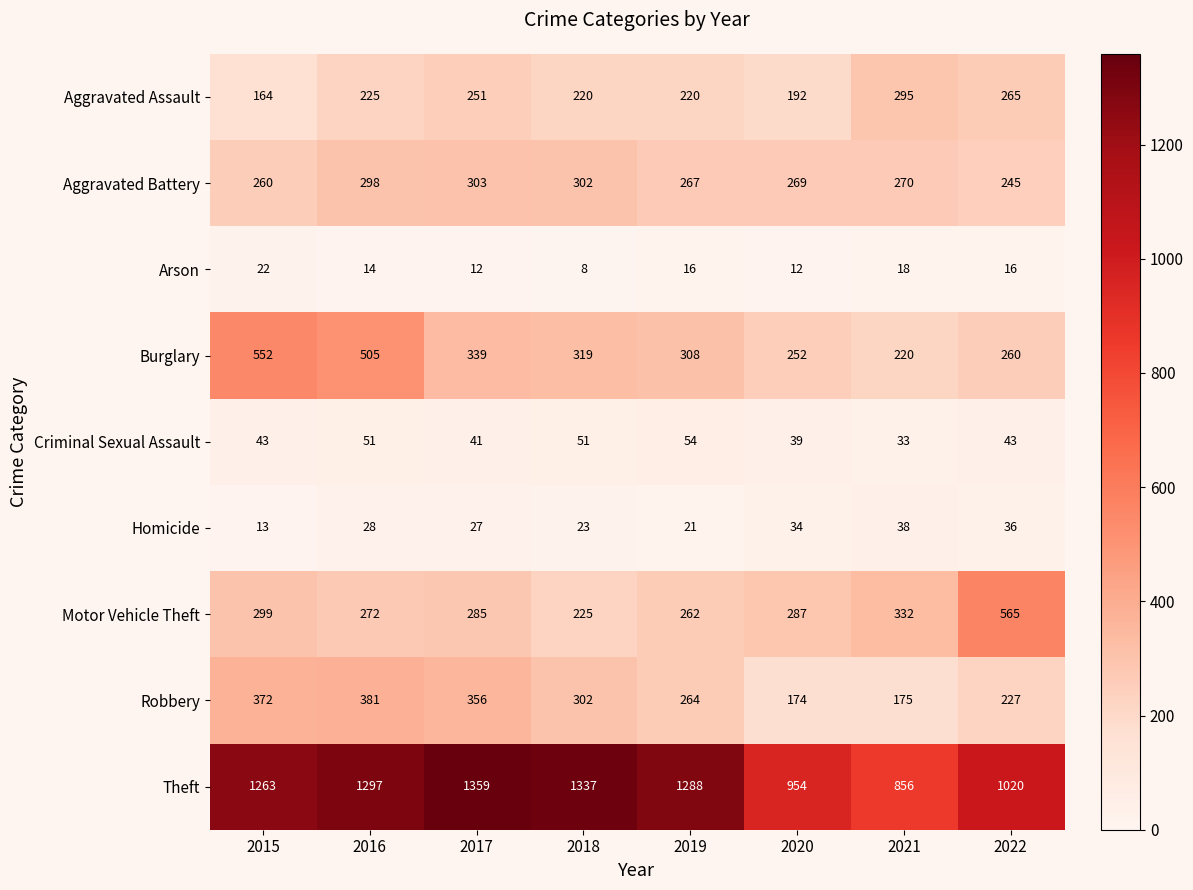

At which label does Motor Vehicle Theft reach its minimum?

2018